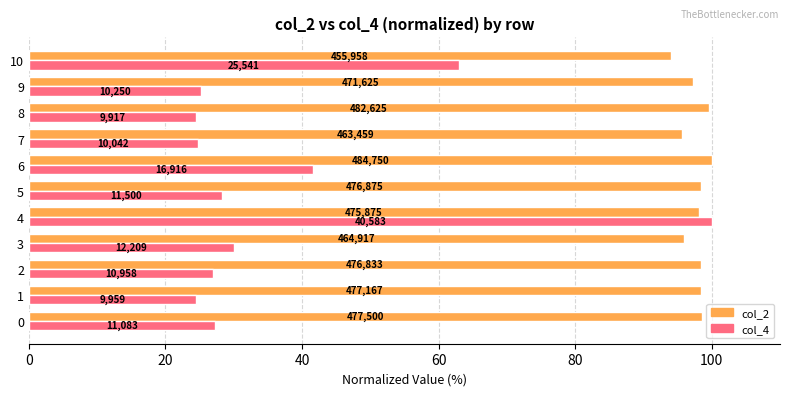

What are all the series names shown in the legend?

col_2, col_4